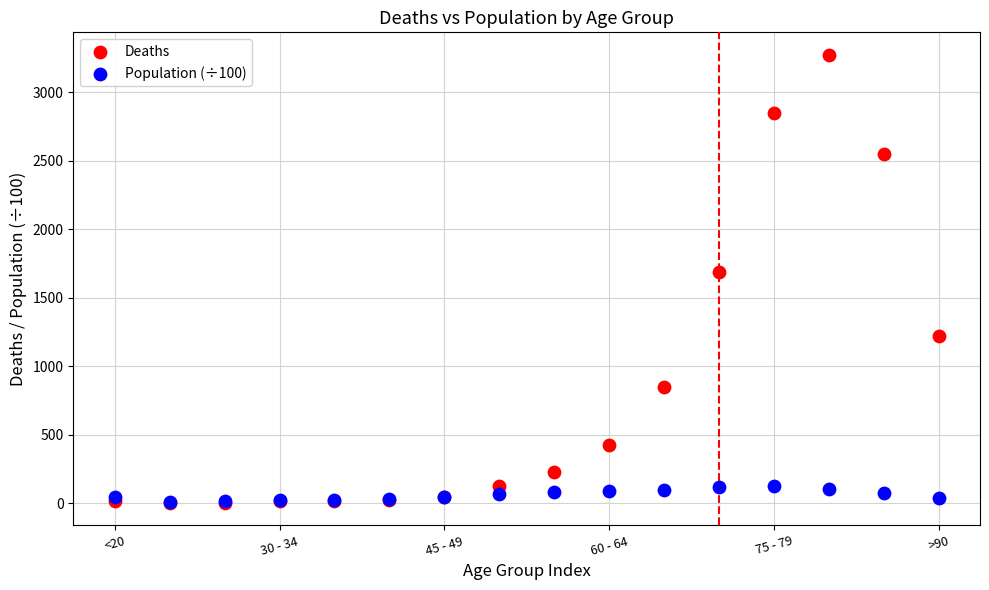

Across all series, what Y value is closest to 1638?

1690.0